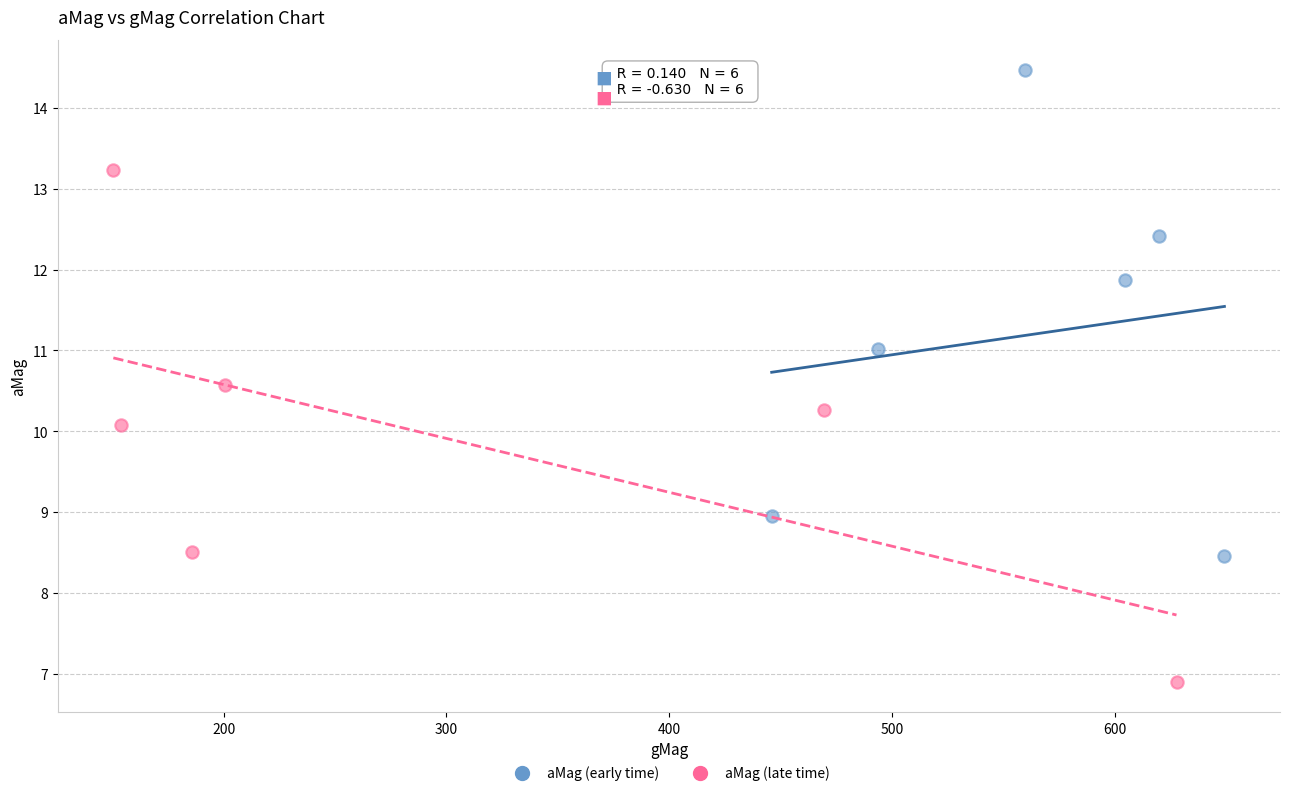

Which series contains the highest Y value?

aMag (early time)